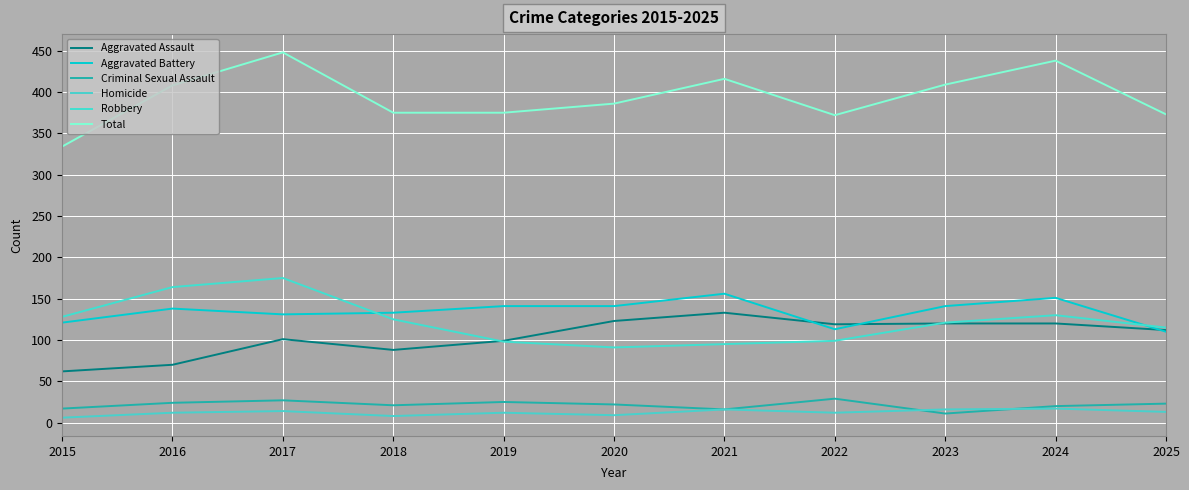

Which category has the highest value in the Aggravated Assault series?

2021